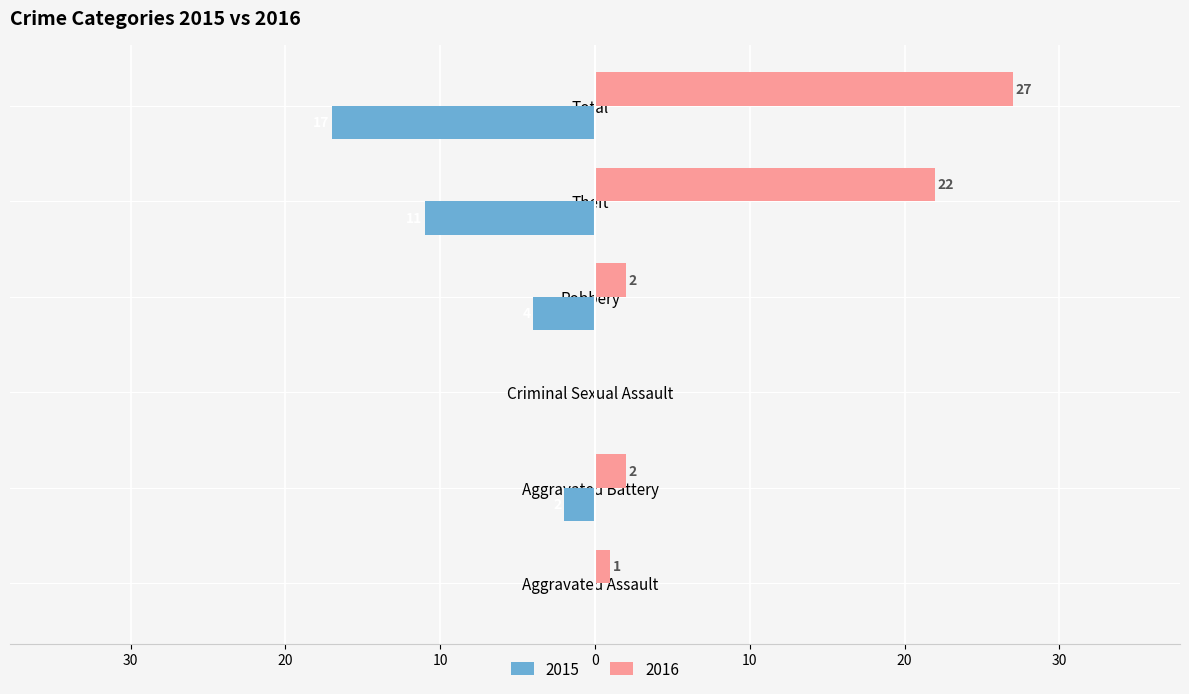

What are all the series names shown in the legend?

2015, 2016